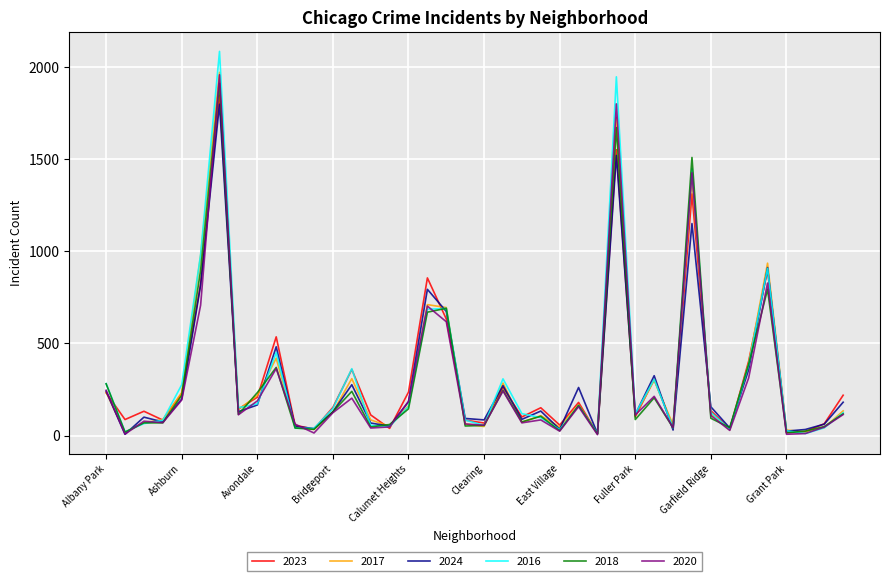

What is the highest value of the 2018 series?

1912